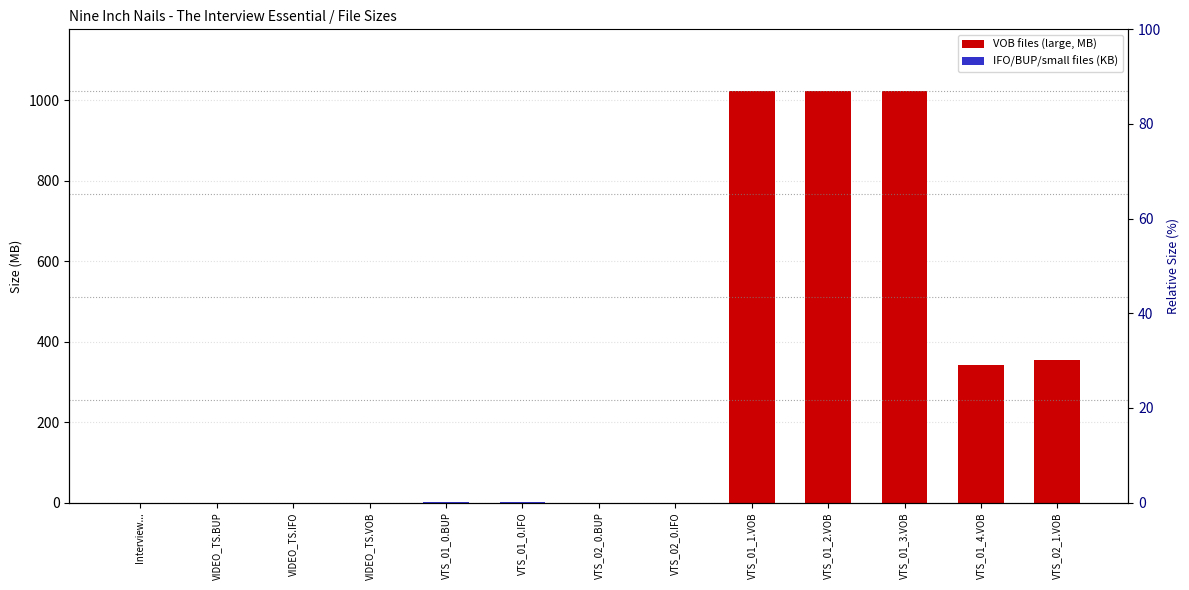

What is the change in value from VTS_01_0.IFO to VTS_01_2.VOB?

+1023.4